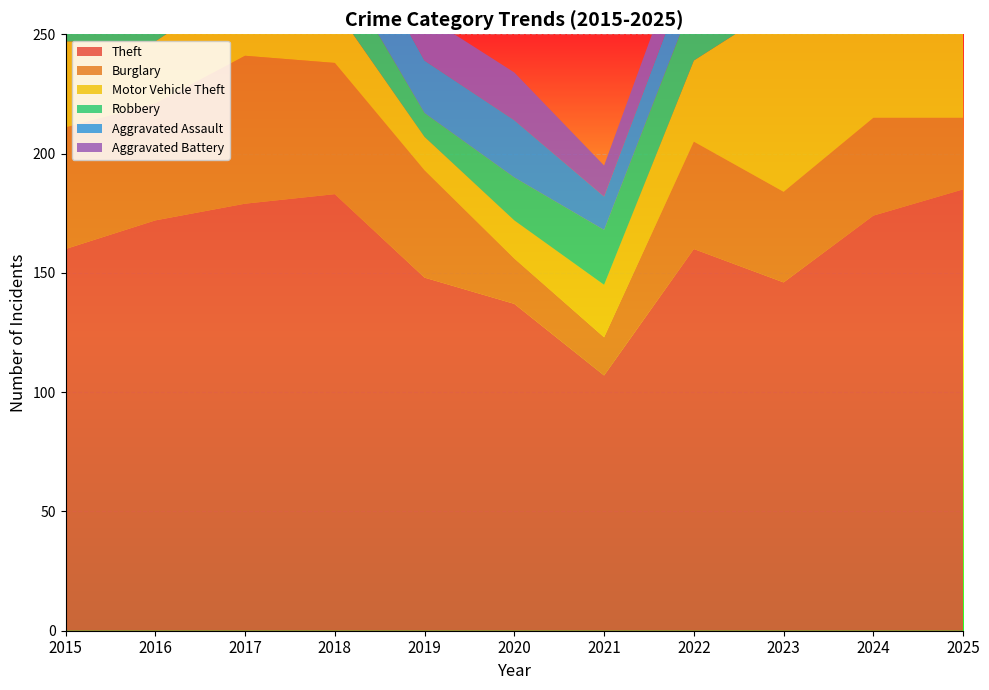

Reading left to right, extract all data points from this chart.

Theft: 160	172	179	183	148	137	107	160	146	174	185
Burglary: 51	49	62	55	45	19	16	45	38	41	30
Motor Vehicle Theft: 36	26	31	23	14	16	22	34	79	51	51
Robbery: 14	24	28	20	10	18	23	26	14	24	12
Aggravated Assault: 20	22	15	26	22	24	14	17	23	29	25
Aggravated Battery: 17	22	16	12	19	20	13	16	13	14	12